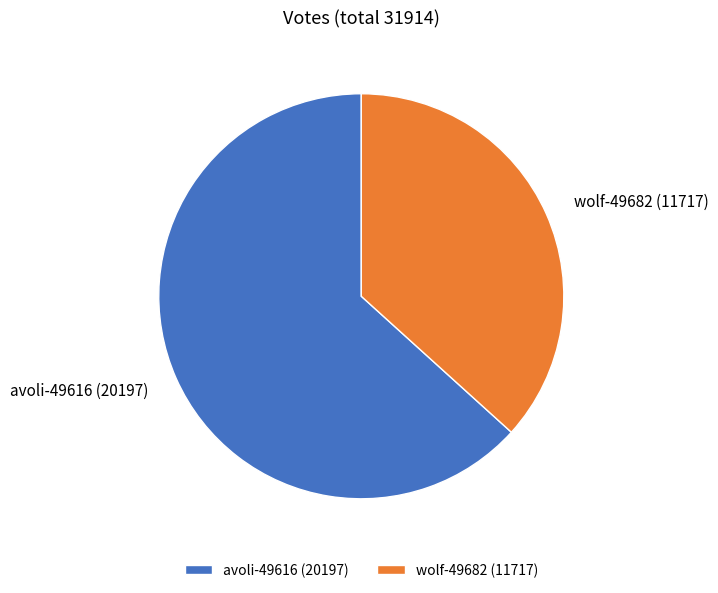

Do wolf-49682 and avoli-49616 together represent more than half of the pie?

Yes